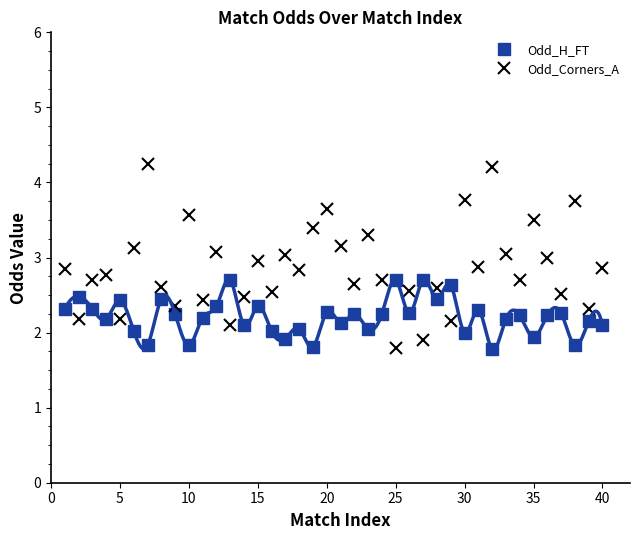

How many lines are shown in the chart?

2